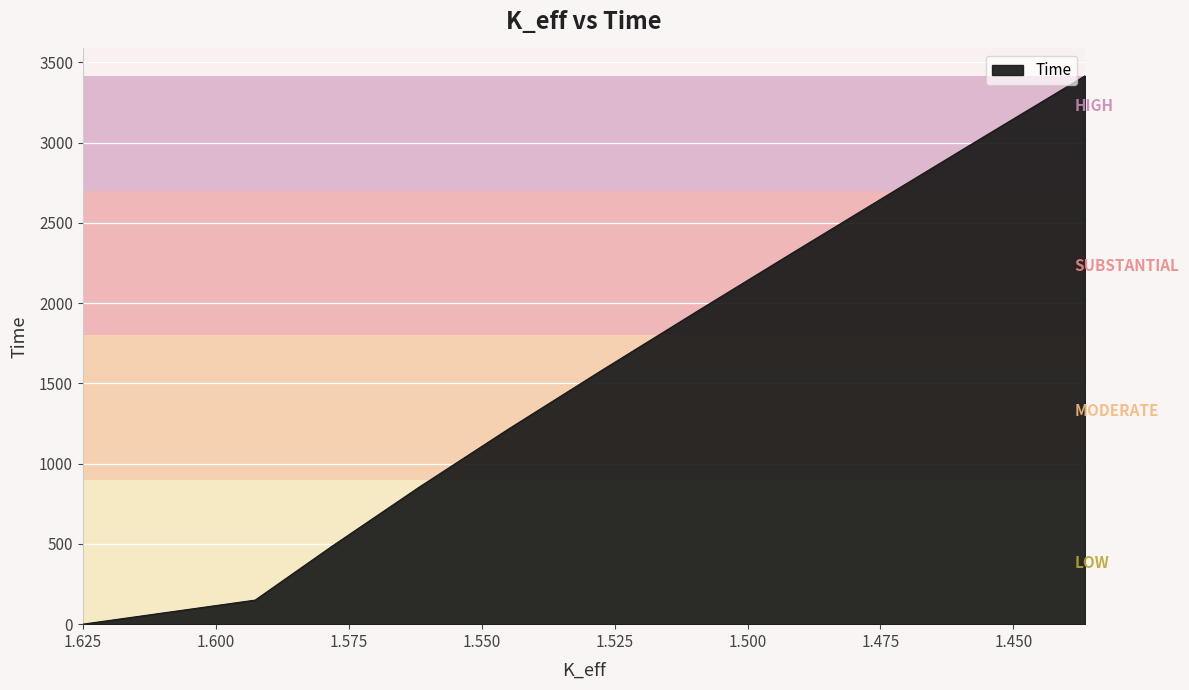

How many lines are shown in the chart?

1